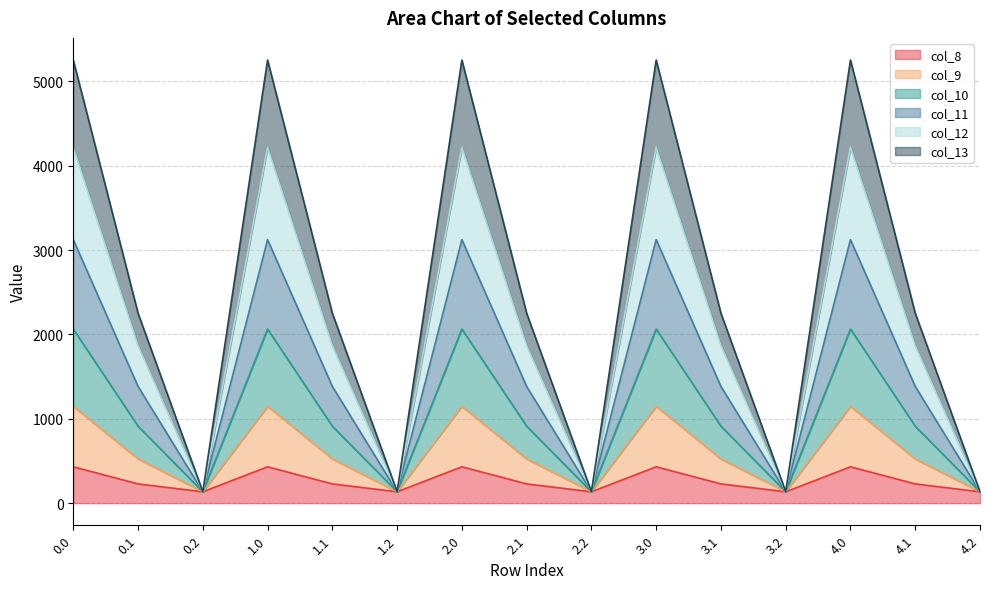

At which label is col_11 closest to 1628?

0.1